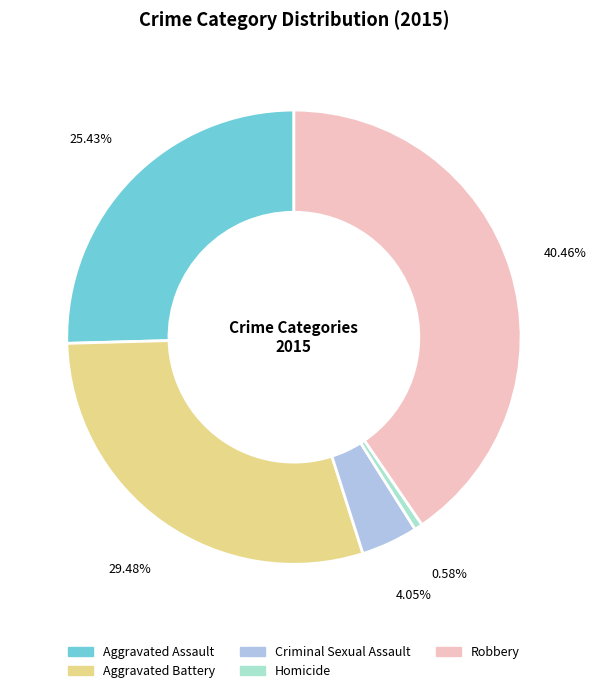

Between Criminal Sexual Assault and Homicide, which is larger?

Criminal Sexual Assault